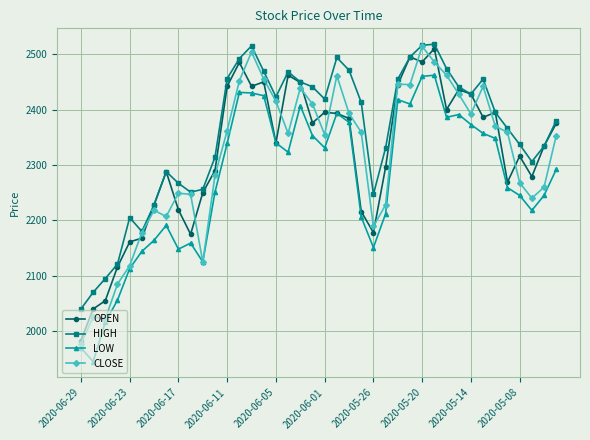

What is the smallest value displayed?

1945